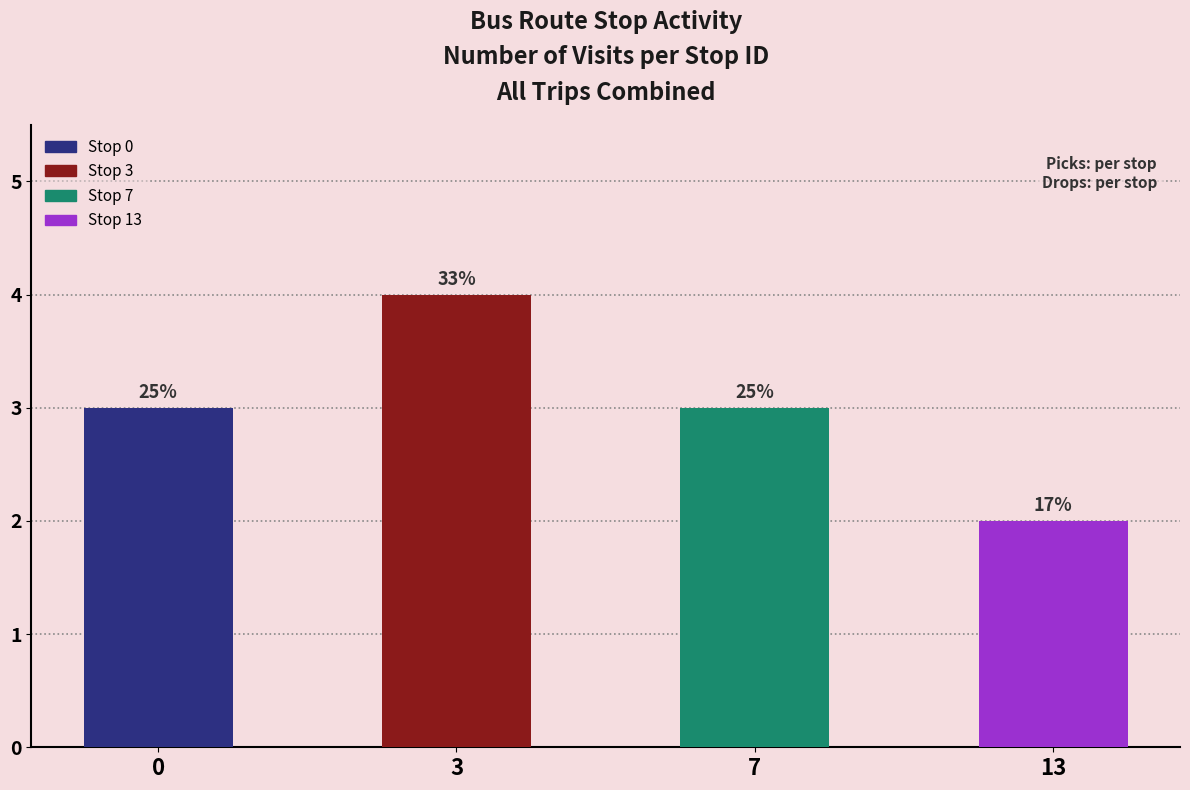

The chart shows a value of 4 at Stop 7. True or false?

False